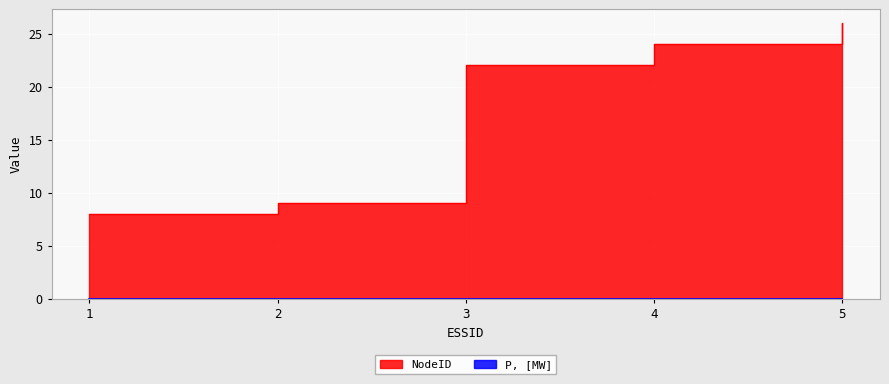

What is the maximum value shown in the chart?

26